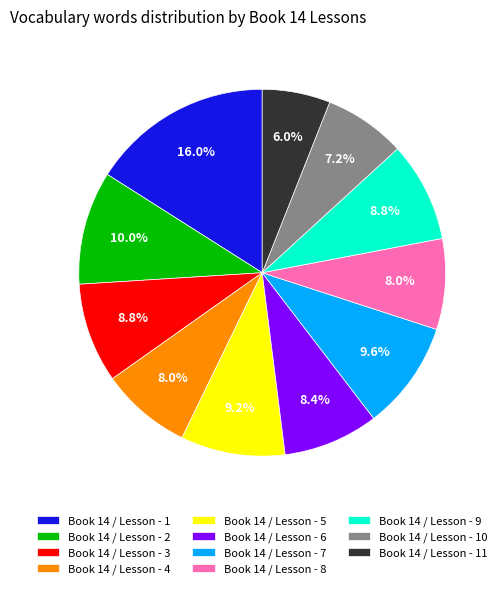

To the nearest percent, what percentage of the pie is Book 14 / Lesson - 7?

10%